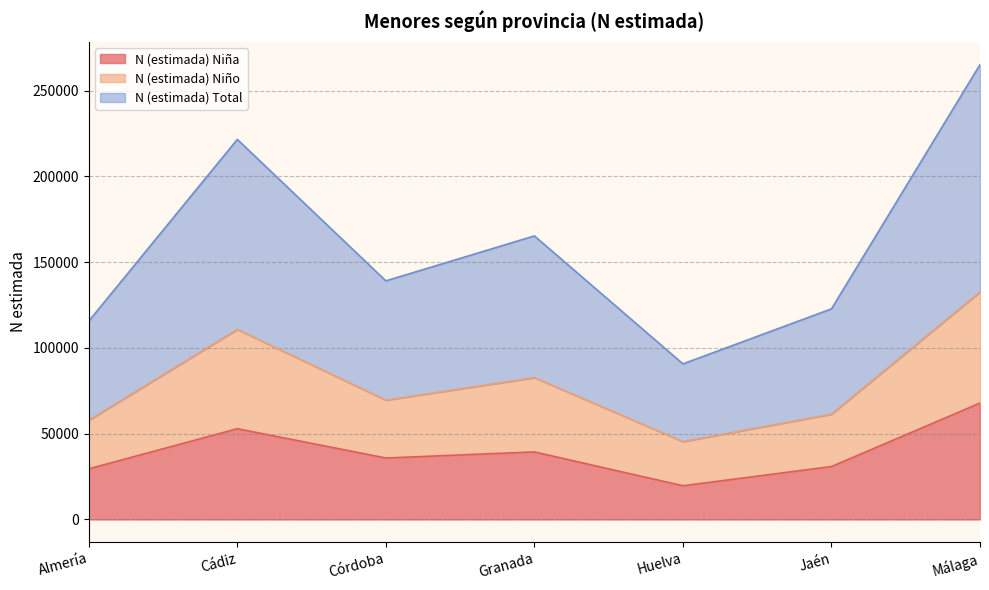

True or false: N (estimada) Niño has more than 0 points higher than both neighbors.

True